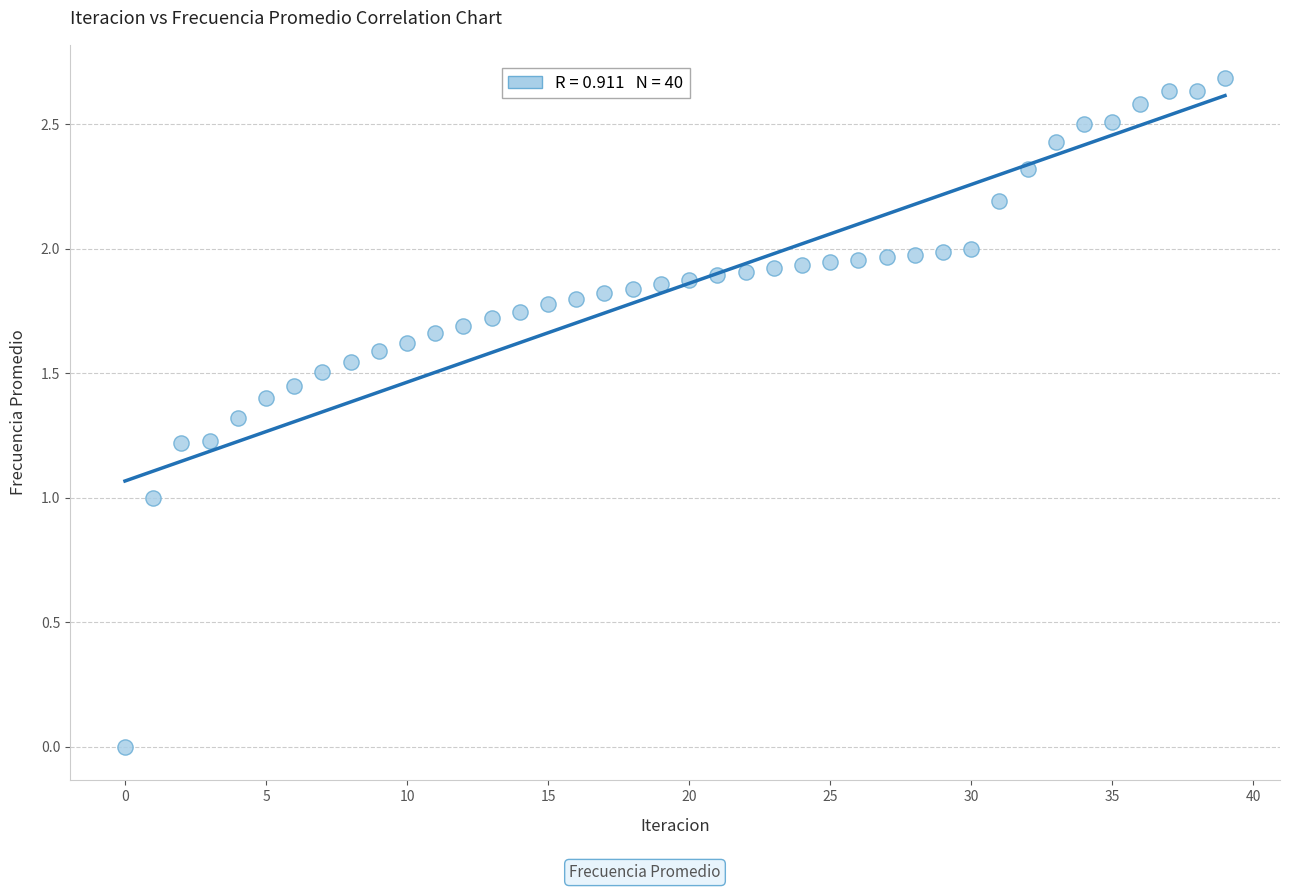

What is the range of Y values (max minus min)?

2.7